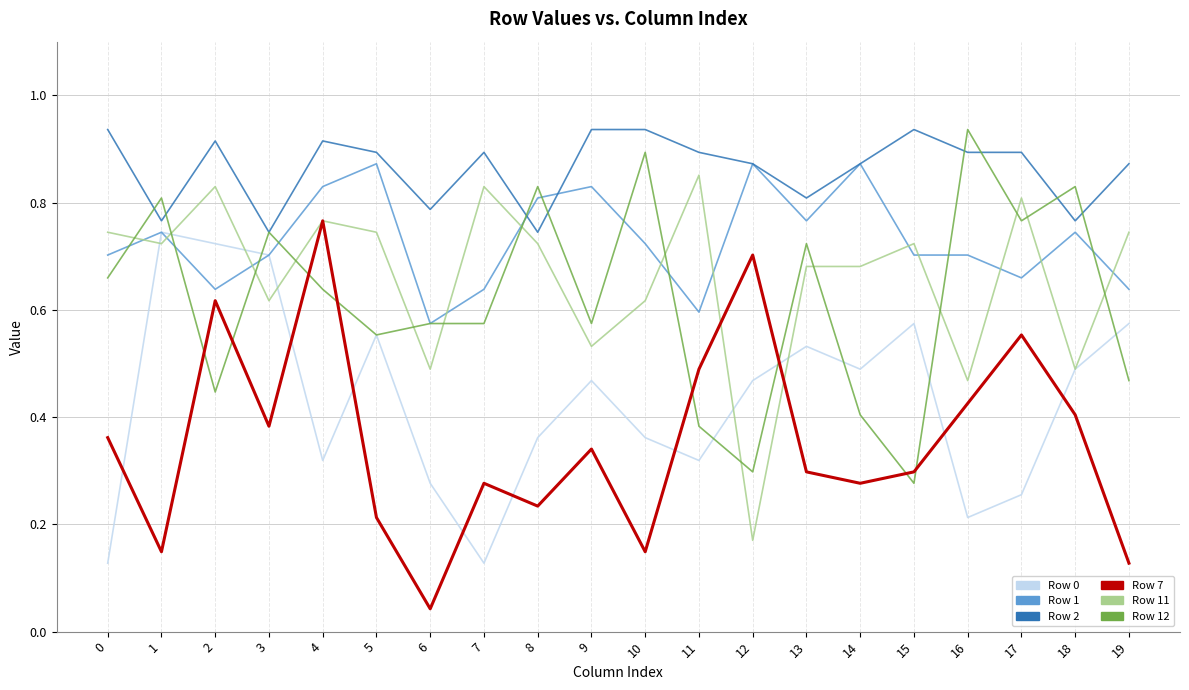

Where is Row 7 nearest to the value 0?

6